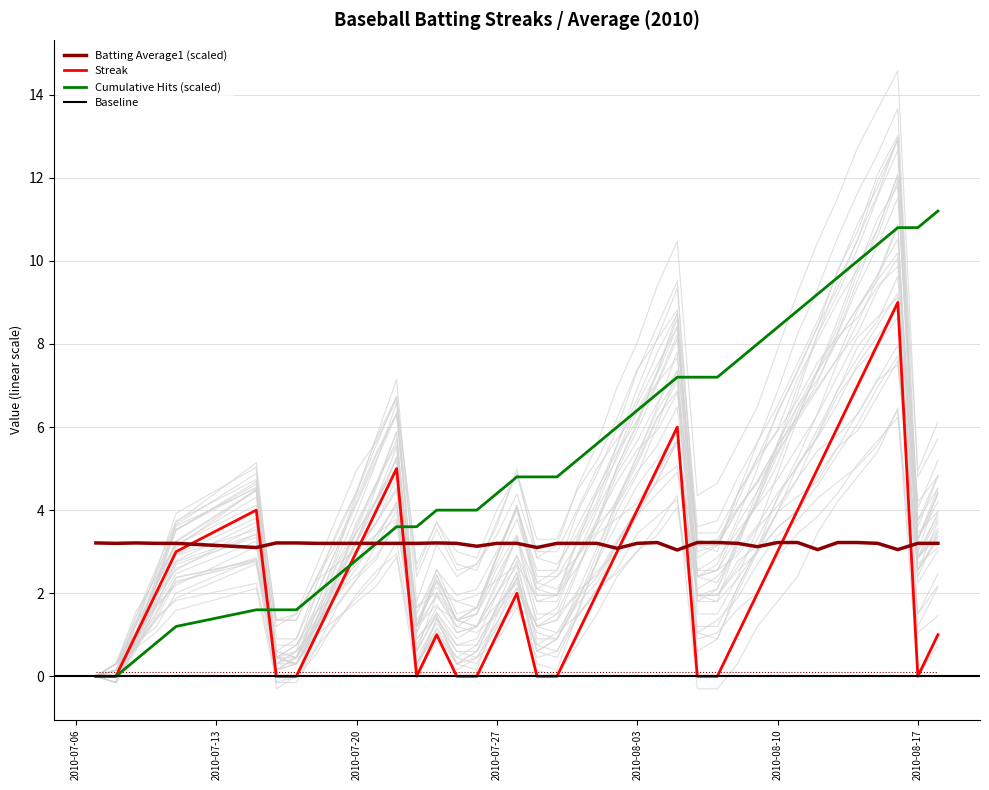

What is the highest value of the Batting Average1 (scaled) series?

3.2